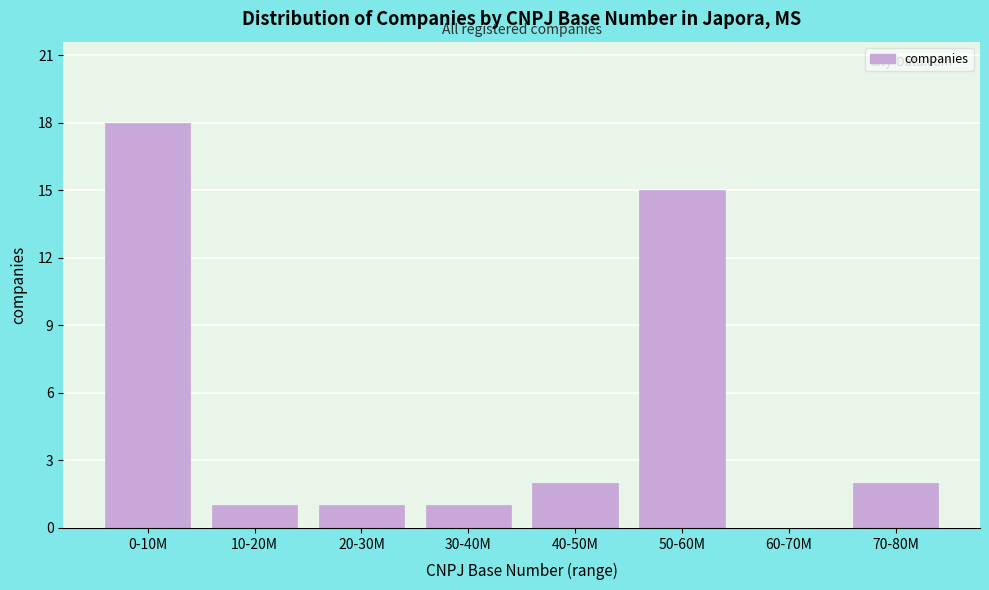

Reading right to left, transcribe all the data shown in this chart.

70-80M=2	60-70M=0	50-60M=15	40-50M=2	30-40M=1	20-30M=1	10-20M=1	0-10M=18